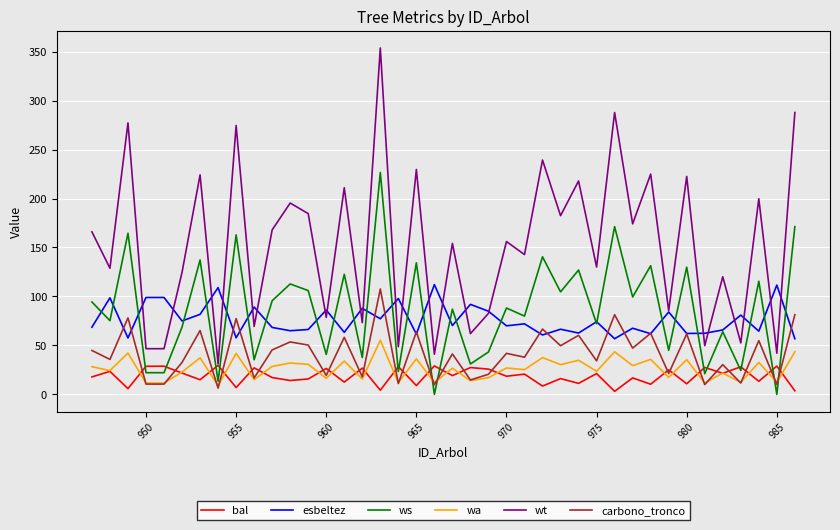

True or false: wt and wa cross at least once.

False